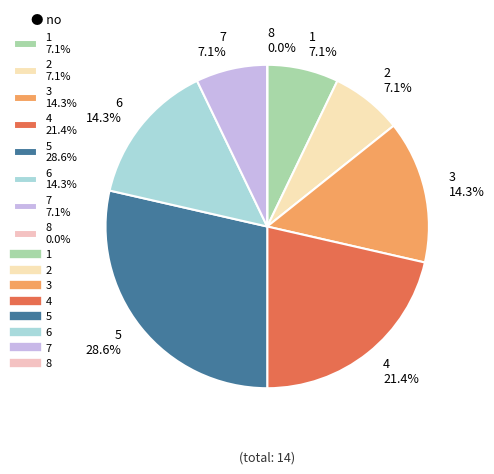

To the nearest percent, what is the difference between the largest and smallest slice percentages?

29%